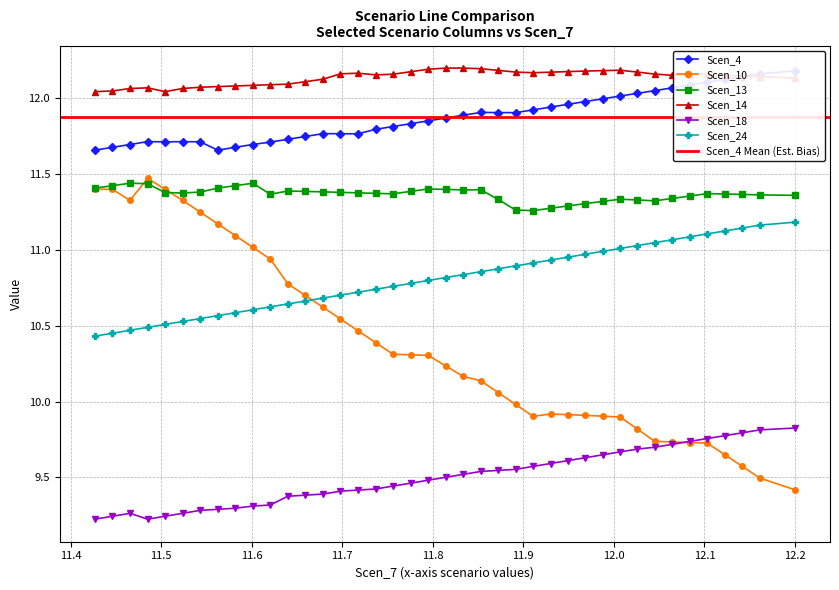

How many data points does each series have?

40